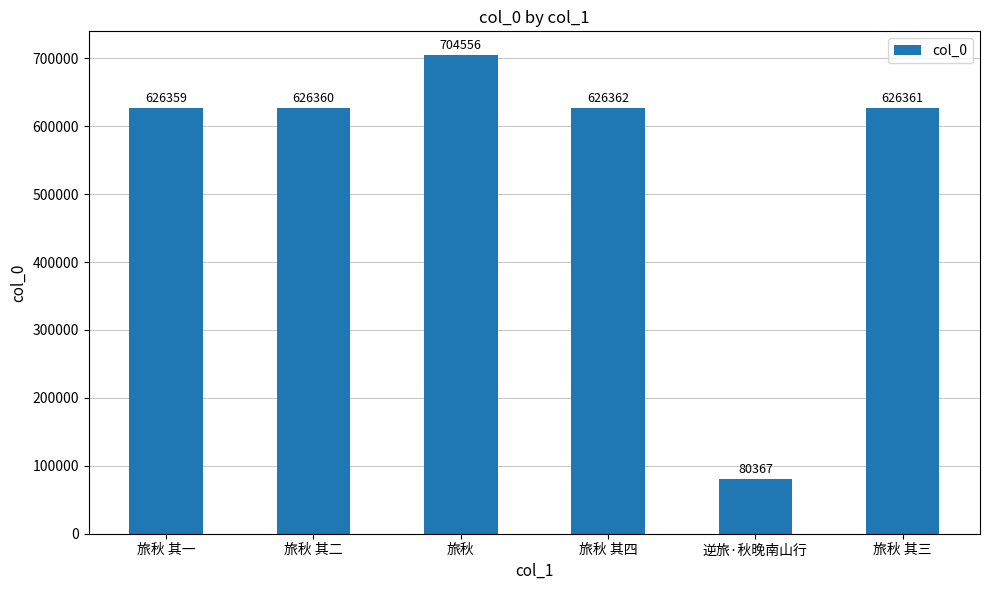

What is the label of the 3rd bar from the left?

旅秋